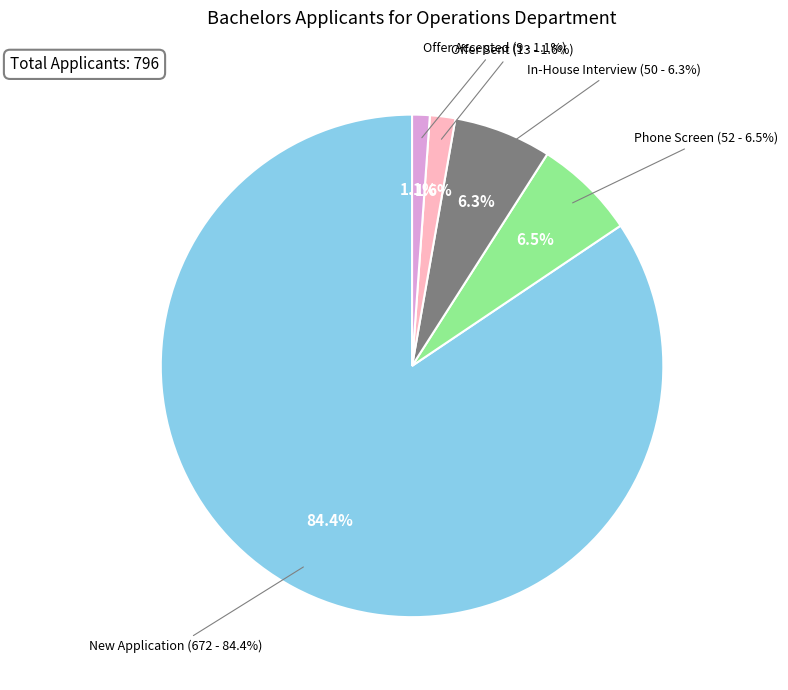

Is there any slice that represents more than half of the pie?

Yes